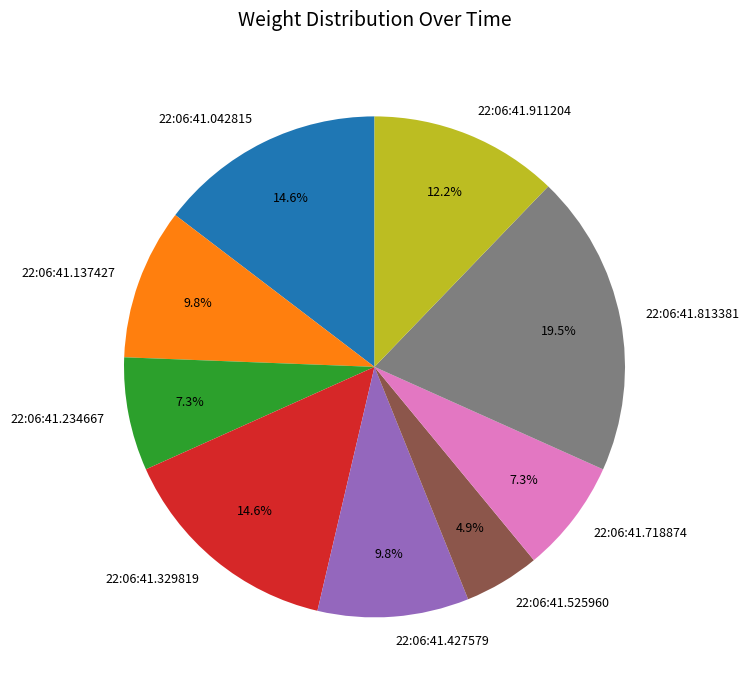

Combined, what portion of the pie is 22:06:41.234667 and 22:06:41.718874?

14.6%